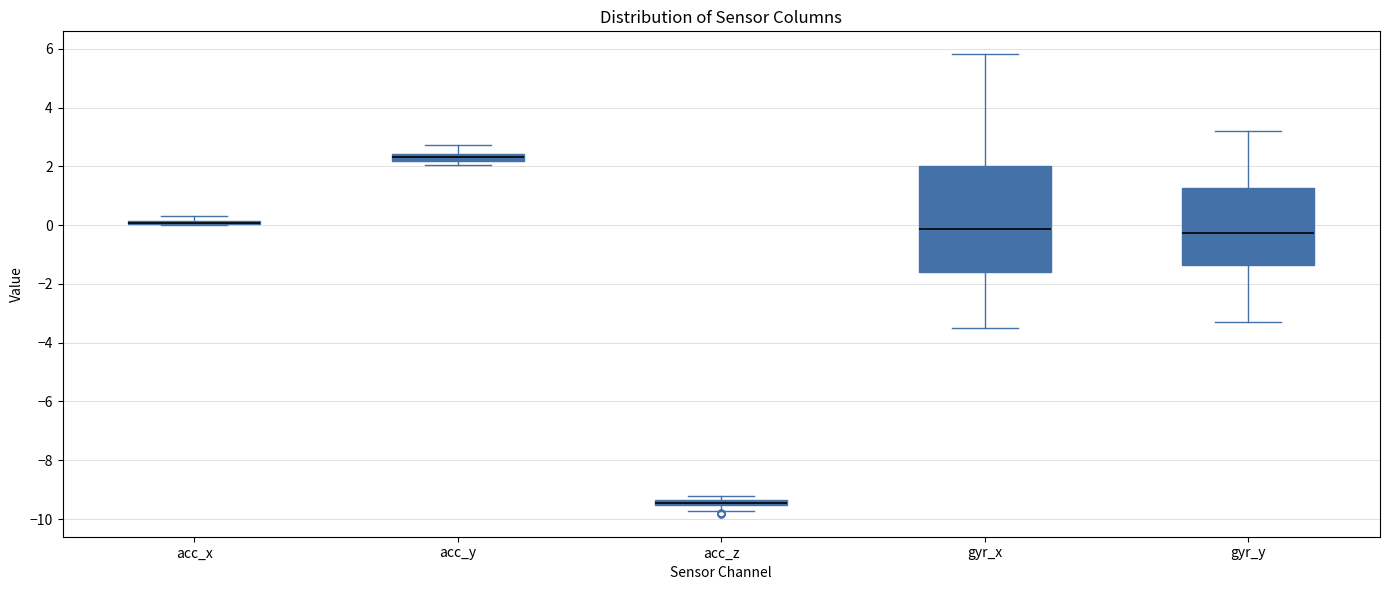

Where is the lower edge of the box for gyr_y on the y-axis? The values are not printed on the chart, so give them approximately, as read against the axis.

-1.4